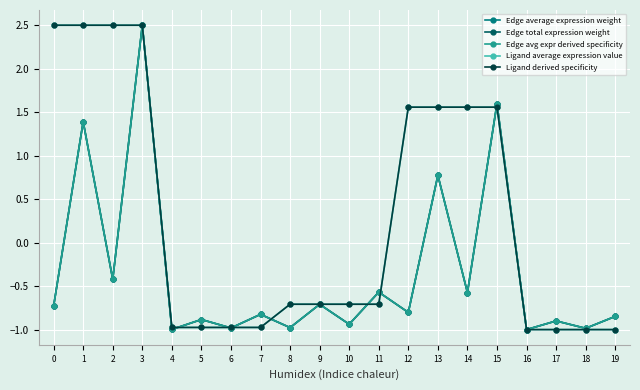

Which category has the lowest value across all series?

16